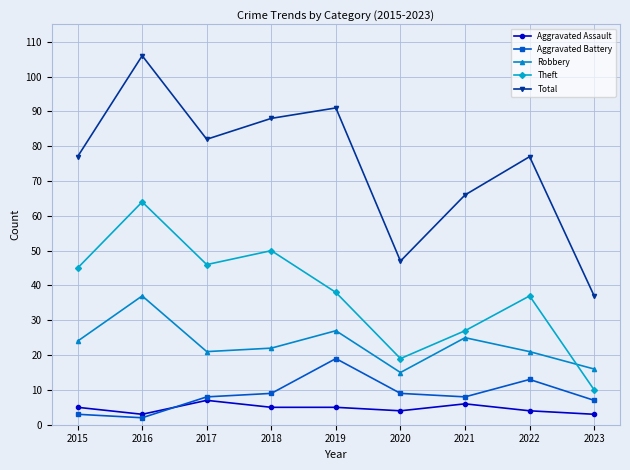

What is the difference between the maximum and second lowest values in the Aggravated Battery series?

16